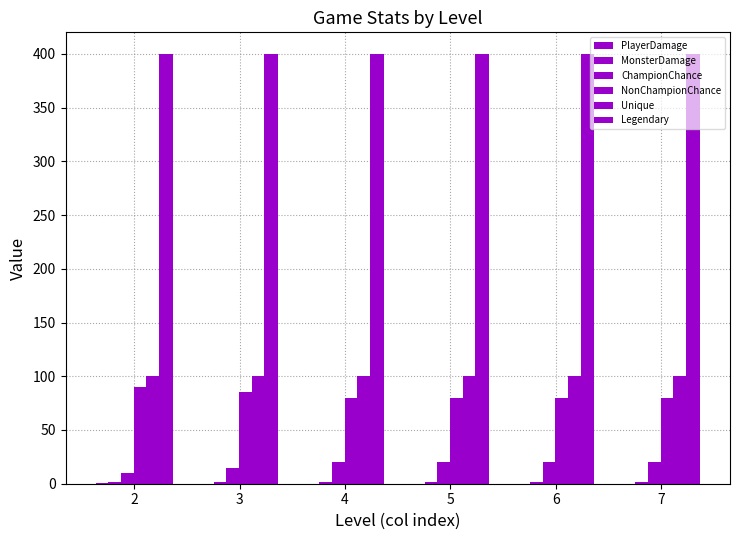

How many values in the NonChampionChance series exceed 80?

2